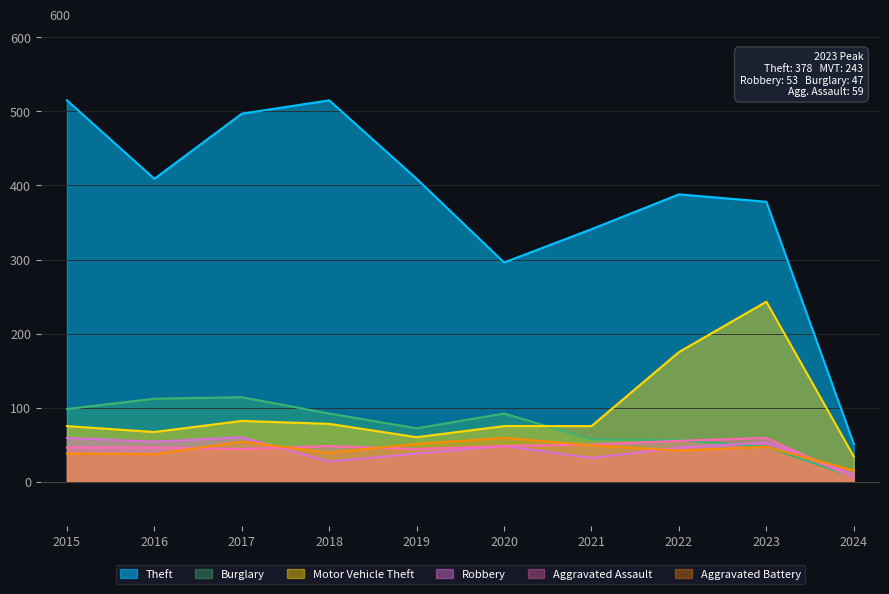

What is the difference between the highest and lowest values at 2021?

309